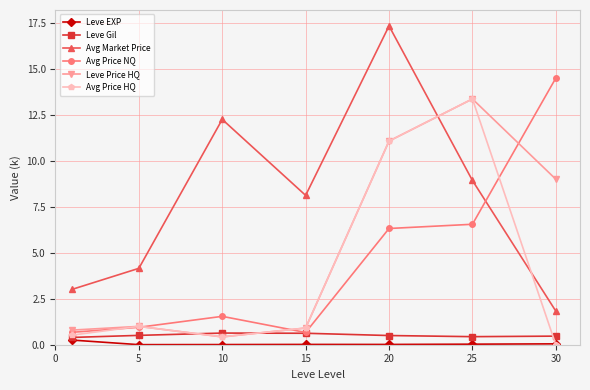

Which series has the largest total across all categories?

Avg Market Price